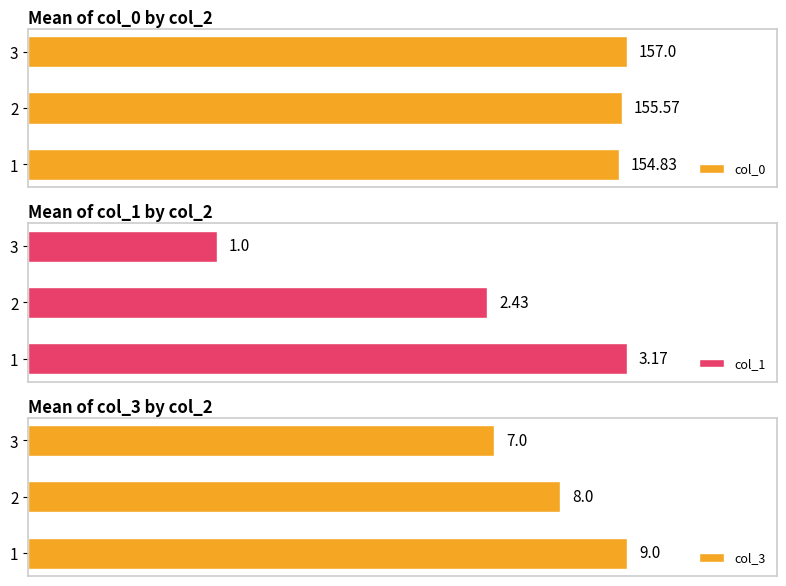

Reading left to right, list all the values displayed in this chart.

col_0: 154.8	155.6	157.0
col_1: 3.2	2.4	1.0
col_3: 9.0	8.0	7.0